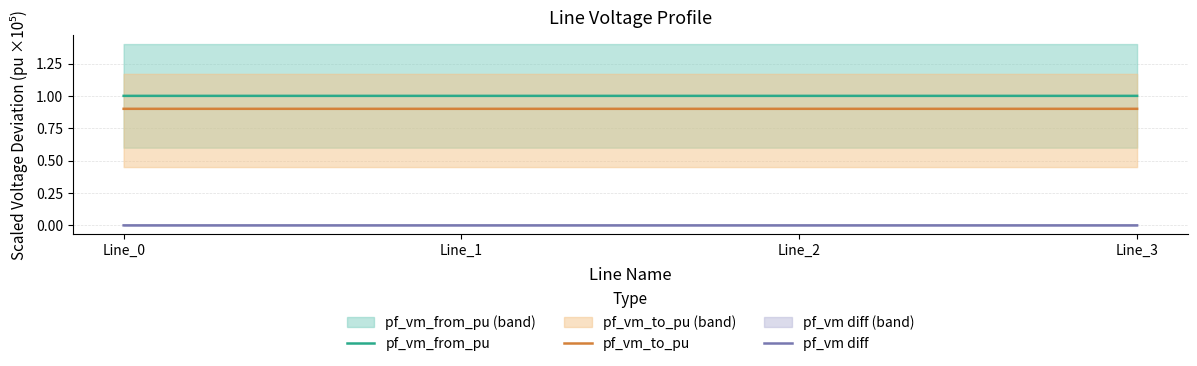

How many interior local peaks does the pf_vm diff series have?

1